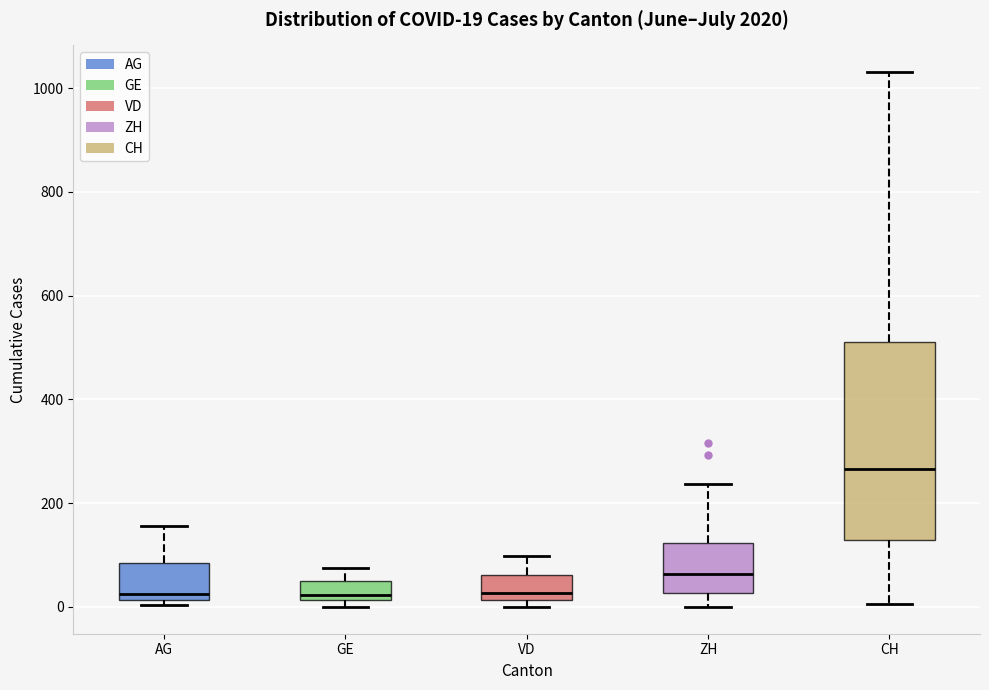

Which box is the tallest, from its lower edge to its upper edge?

CH